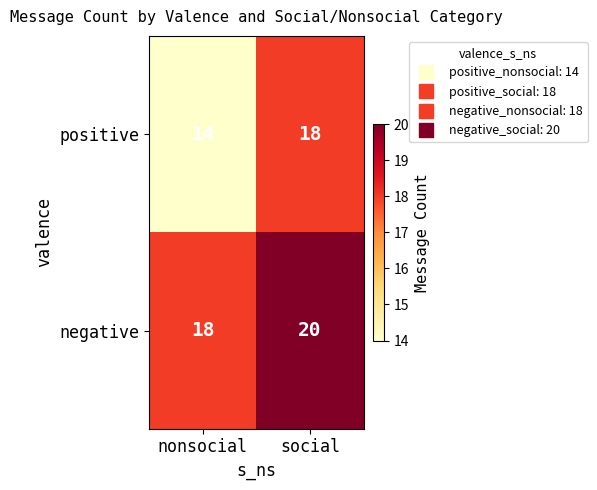

Rank the series by their average value, from lowest to highest.

positive, negative